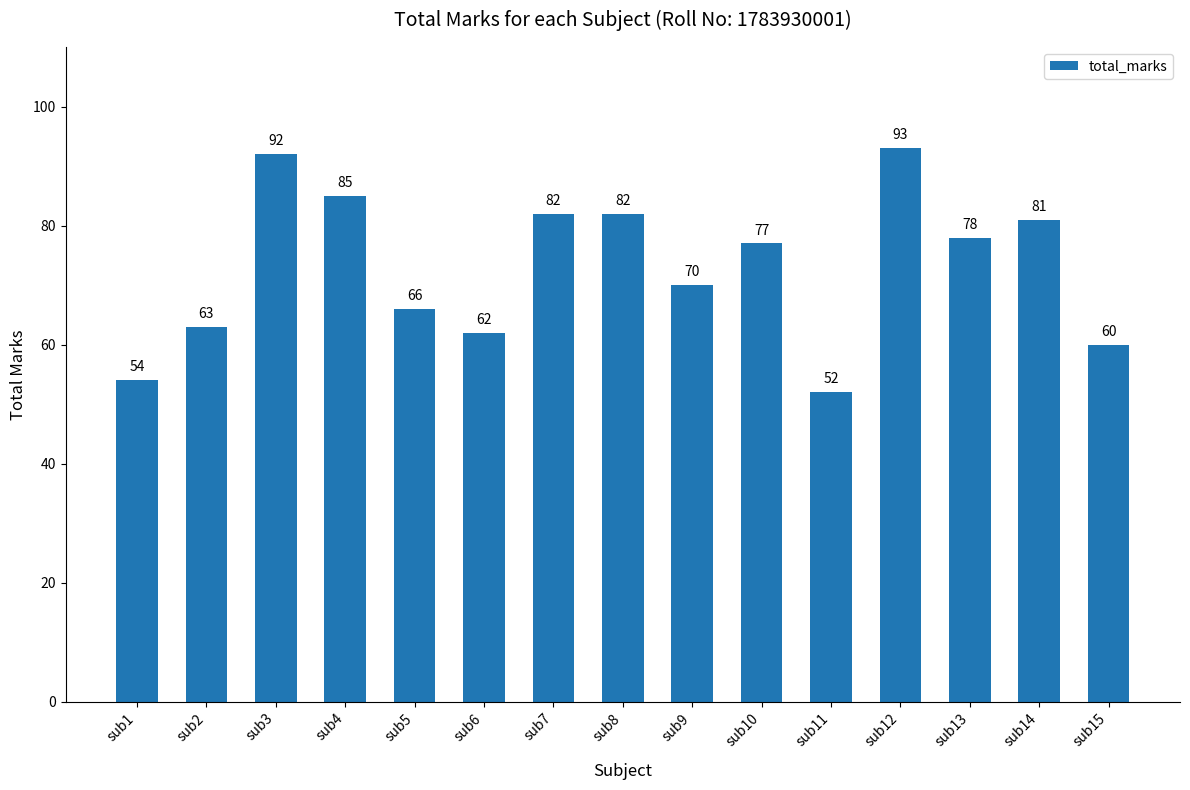

What is the sum of all values?

1097